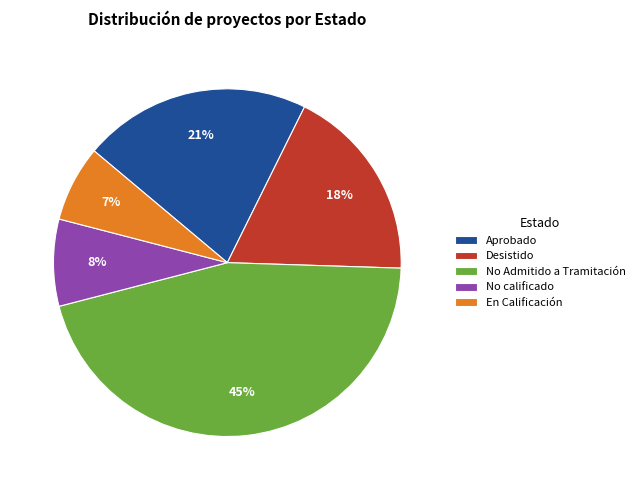

To the nearest percent, what is the combined percentage of En Calificación and Aprobado?

28%